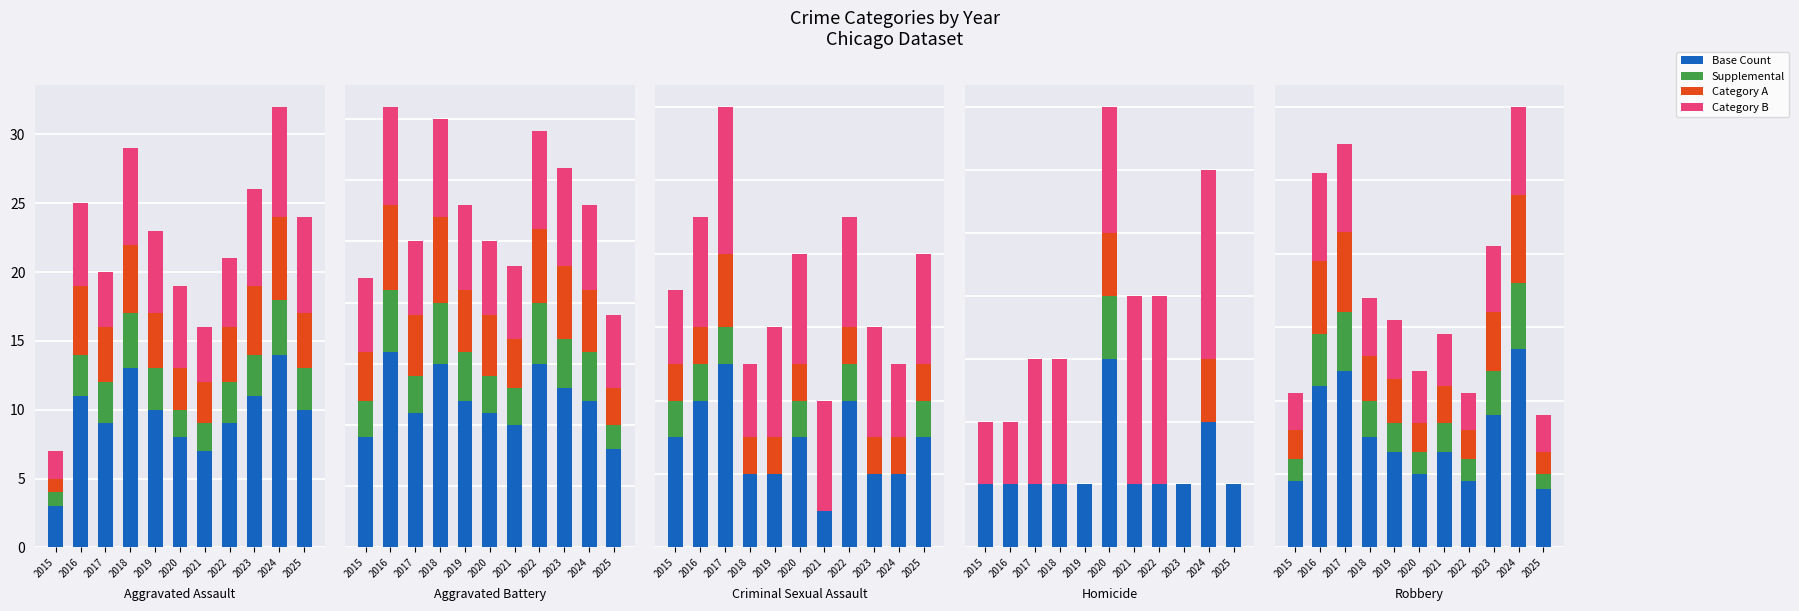

At which category is the sum across all series the highest?

2024